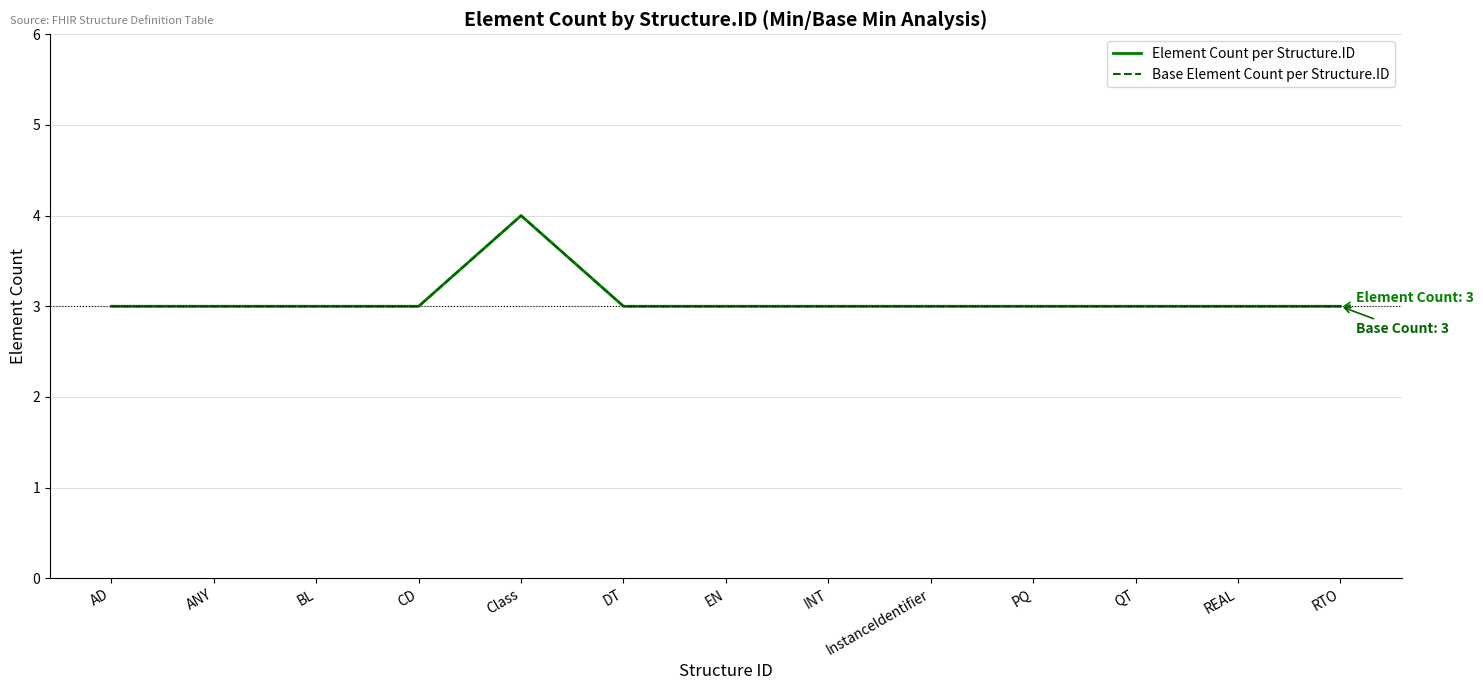

Does the chart have visible grid lines?

Yes